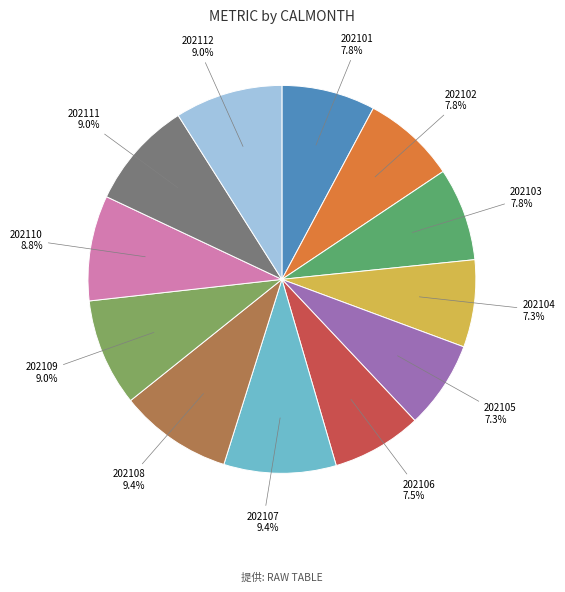

Is there a majority slice in this chart?

No